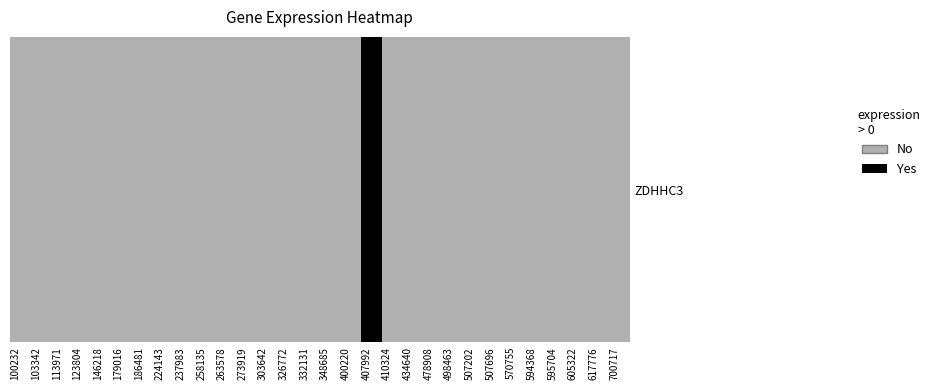

Rank the categories by value from lowest to highest.

100232, 103342, 113971, 123804, 146218, 179016, 186481, 224143, 237983, 258135, 263578, 273919, 303642, 326772, 332131, 348685, 400220, 410324, 434640, 478908, 498463, 507202, 507696, 570755, 594368, 595704, 605322, 617776, 700717, 407992